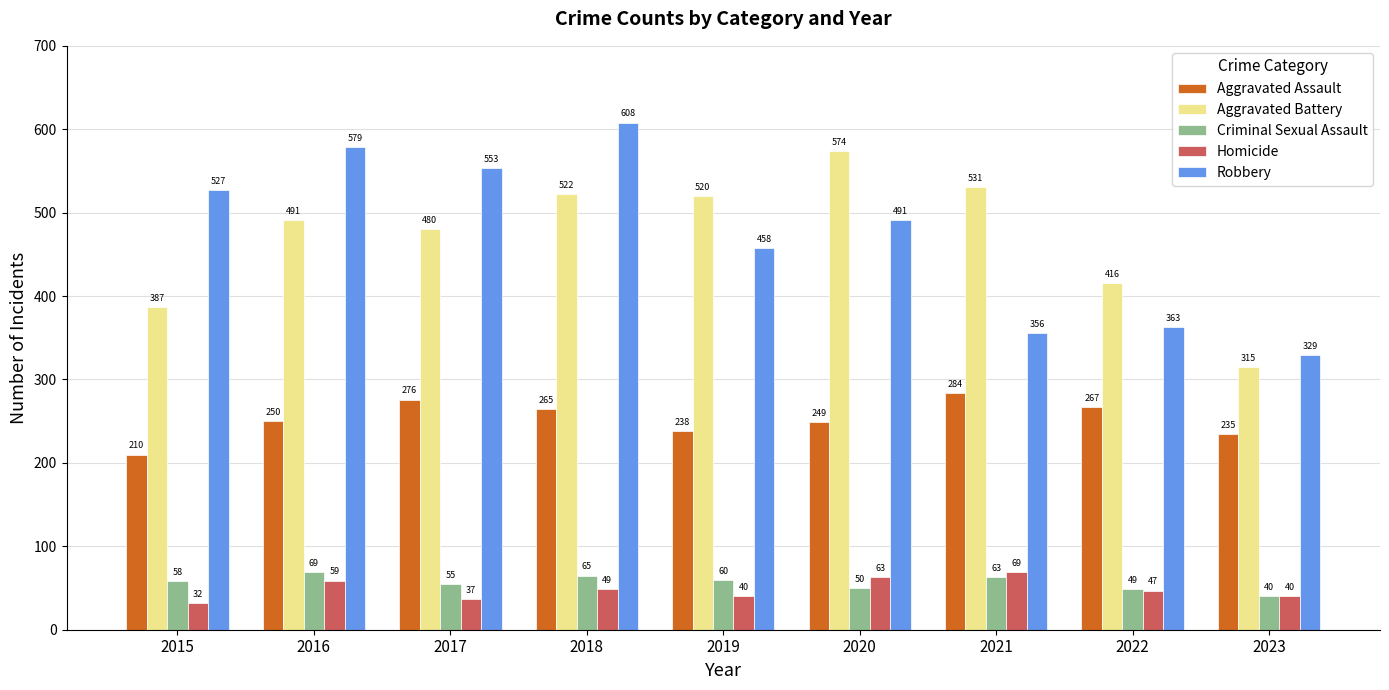

How many data points does each series have?

9